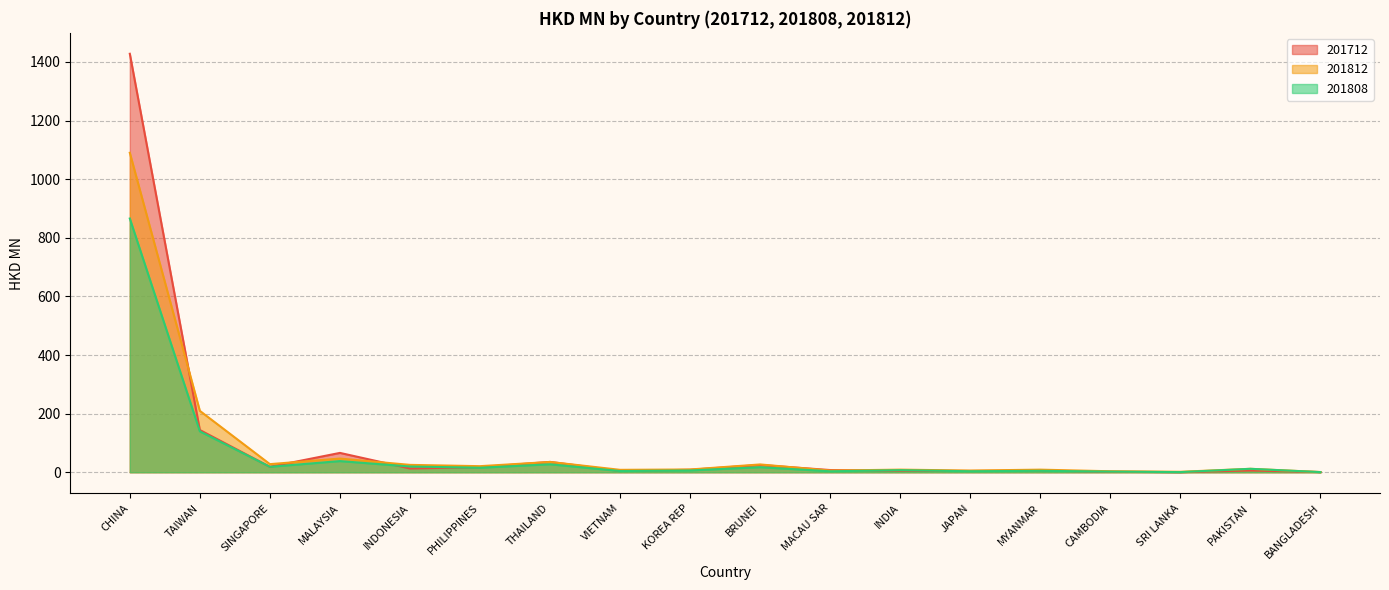

At which category is the sum across all series the highest?

CHINA